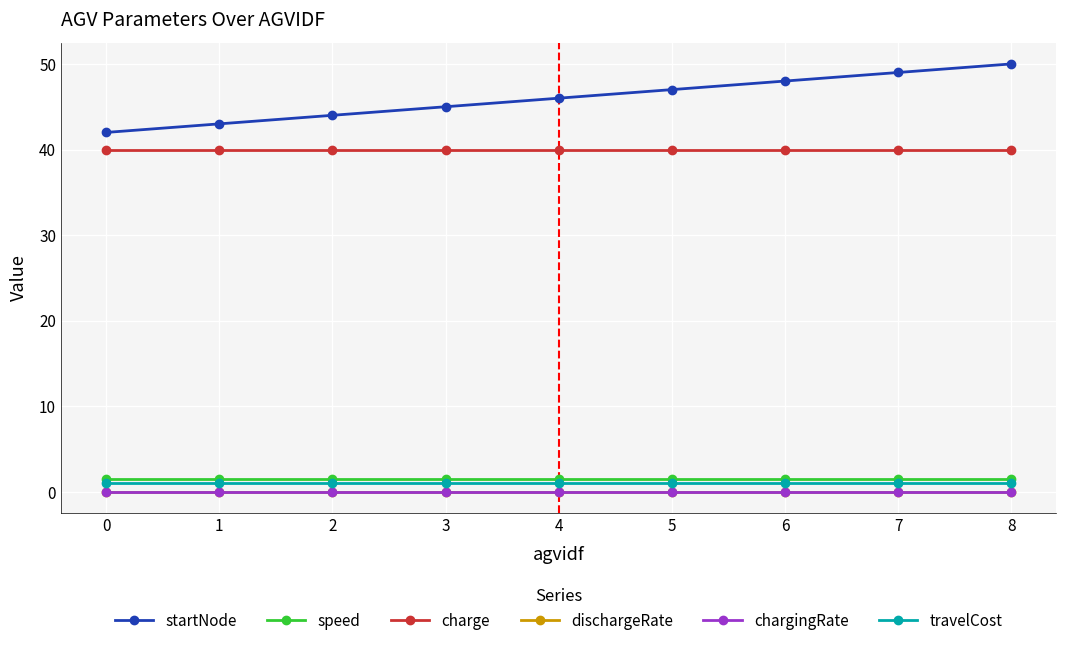

True or false: dischargeRate has a value of 0.0 at 6.

True